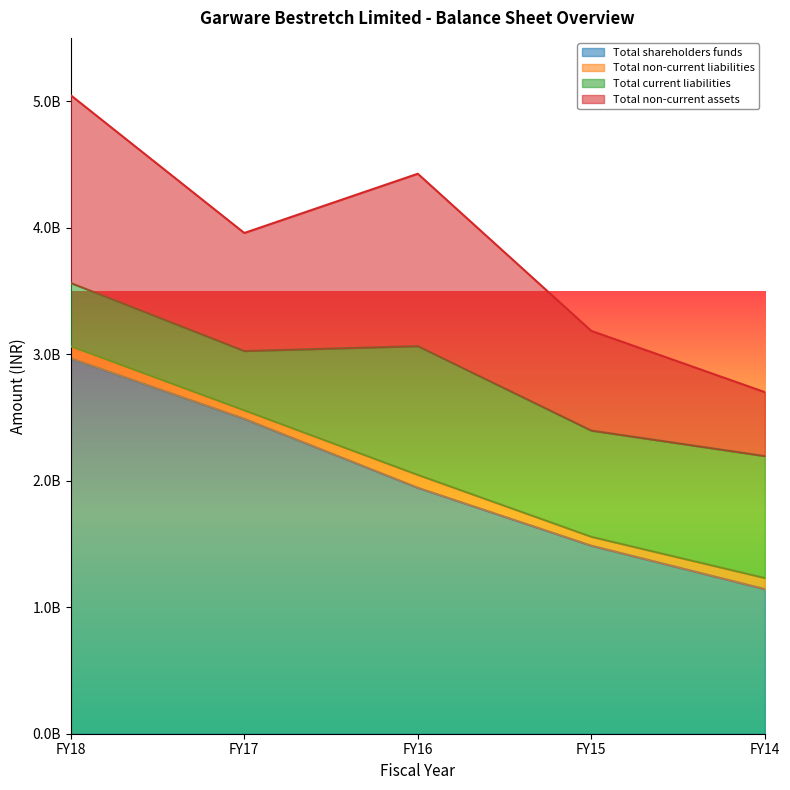

What is the highest value of the Total shareholders funds series?

2967232000